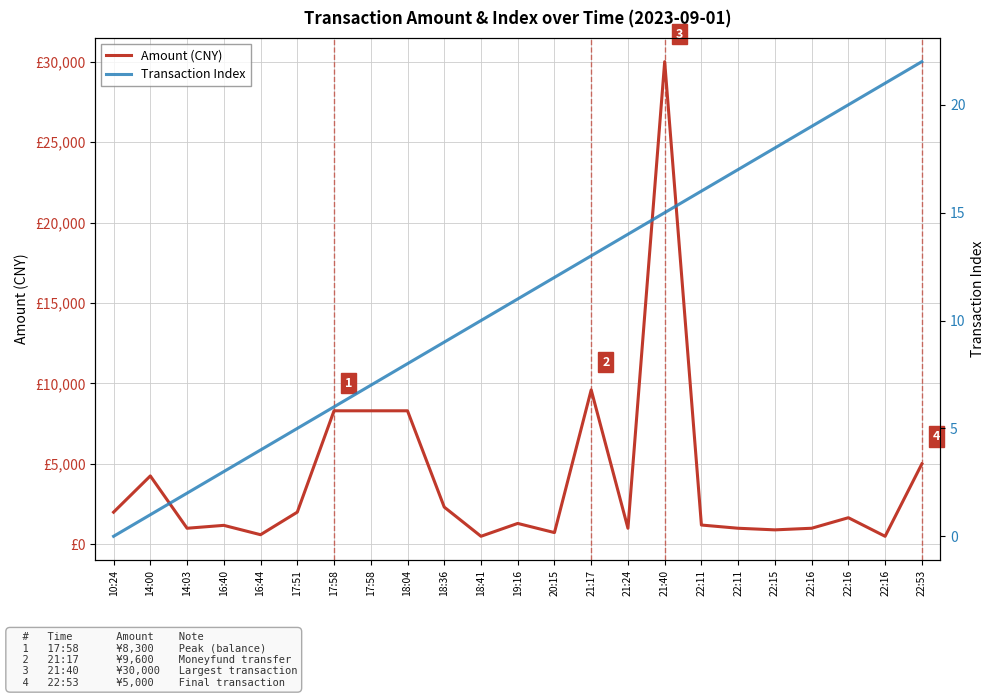

Rank the series by their average value, from lowest to highest.

Transaction Index, Amount (CNY)